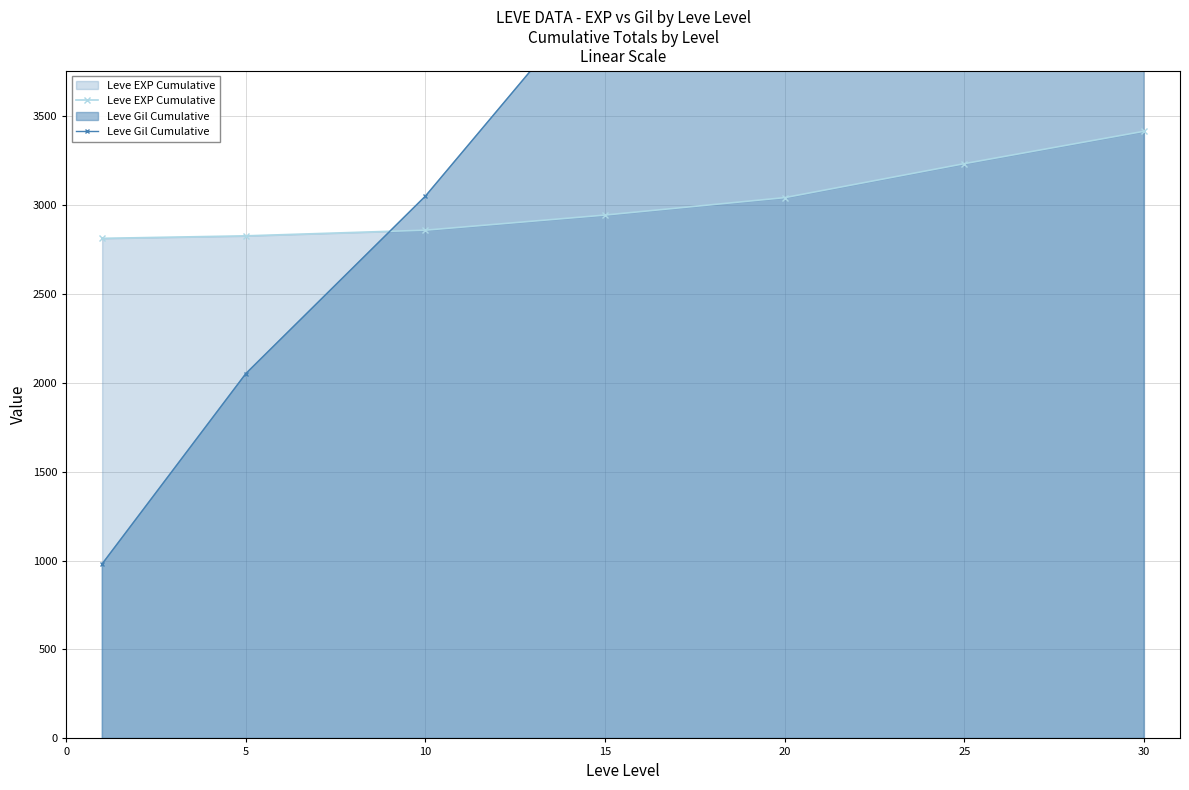

Which series has the widest spread of values?

Leve Gil Cumulative